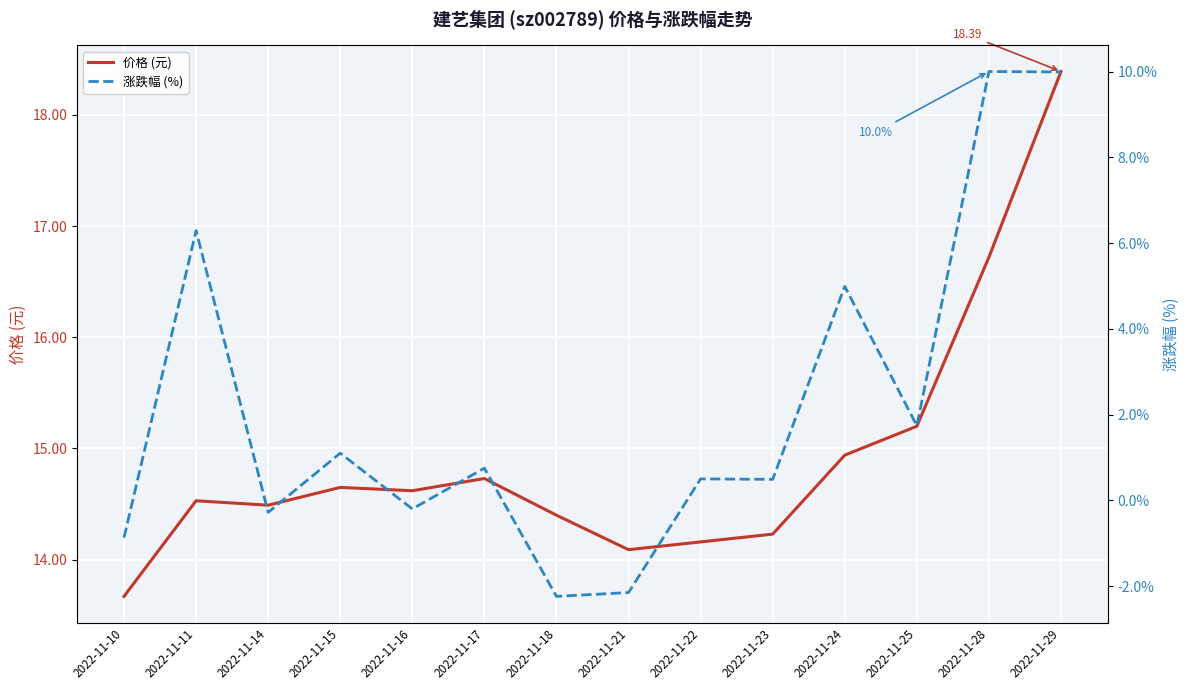

Is it true that 价格 (元) equals 23.5 at 2022-11-25?

False